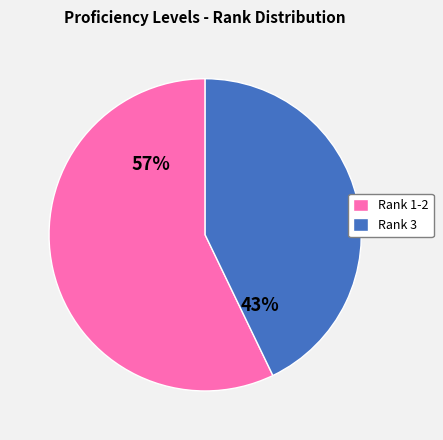

Is the sum of Rank 1-2 and Rank 3 greater than half?

Yes